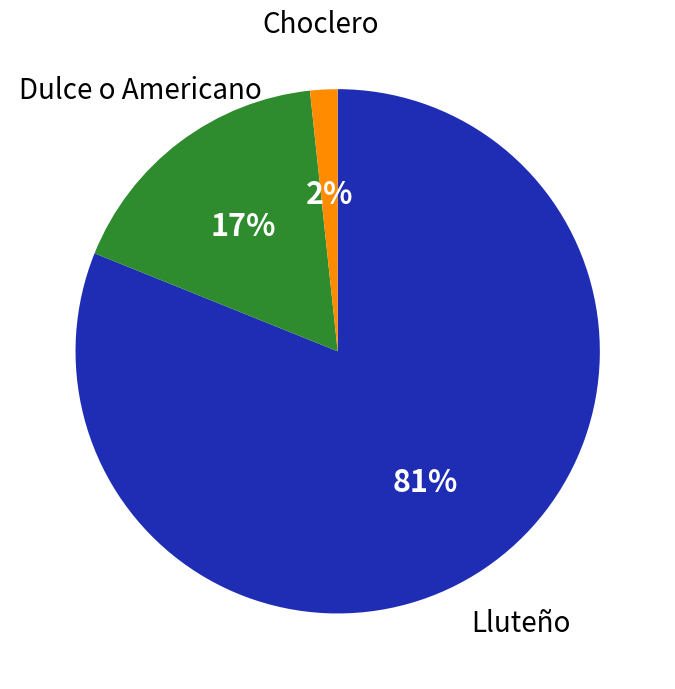

What percentage is the Dulce o Americano slice, to the nearest percent?

17%